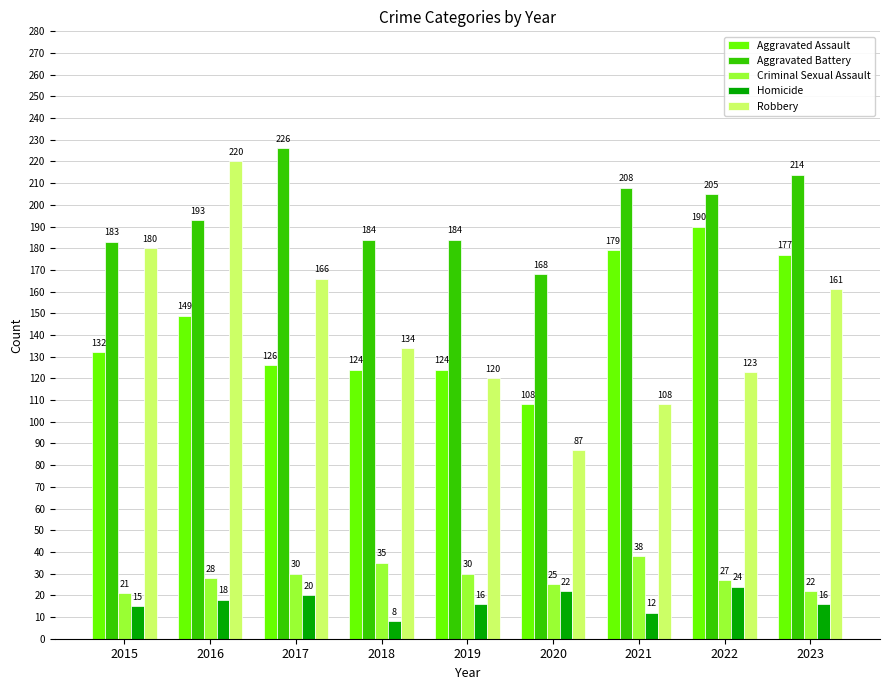

Which category has the highest value in the Aggravated Battery series?

2017